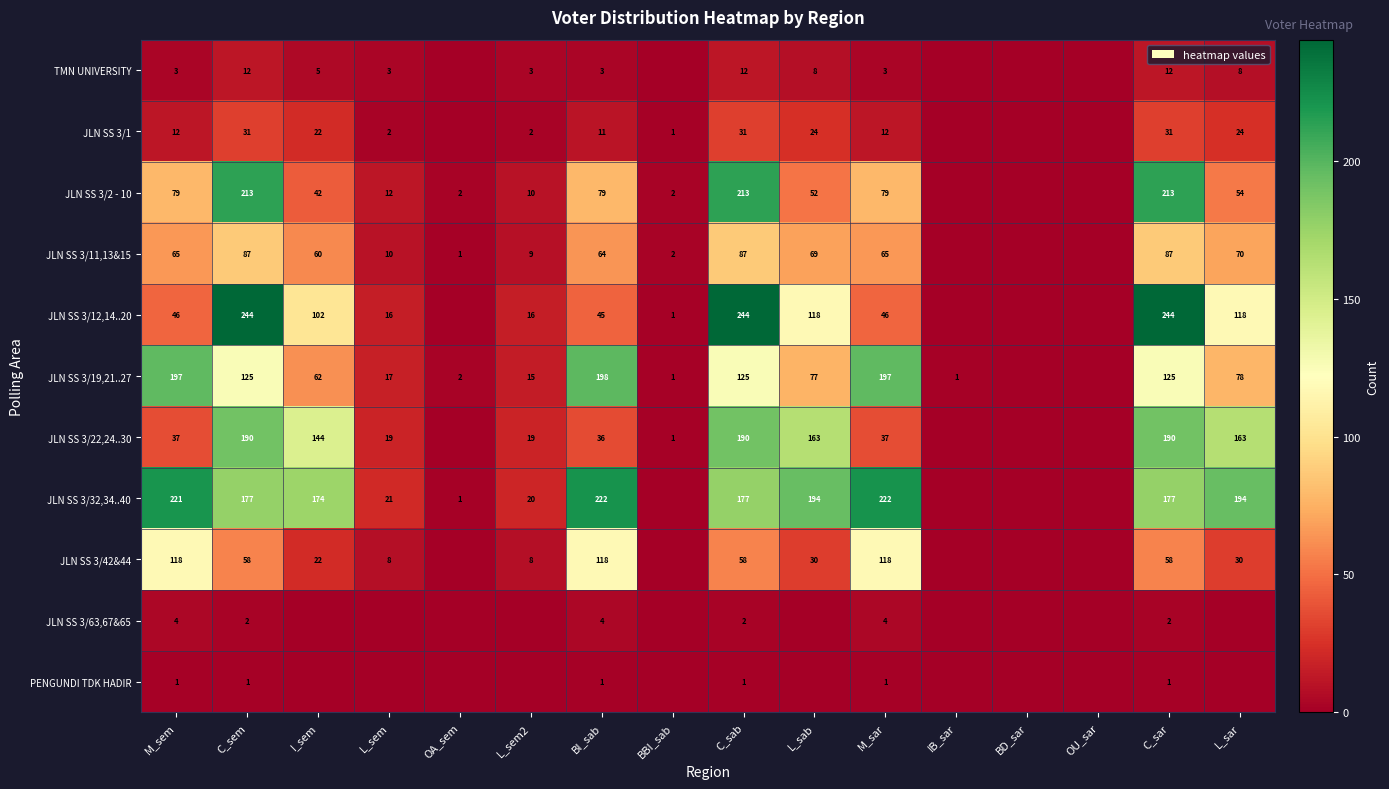

At how many categories does at least one series exceed 164?

9